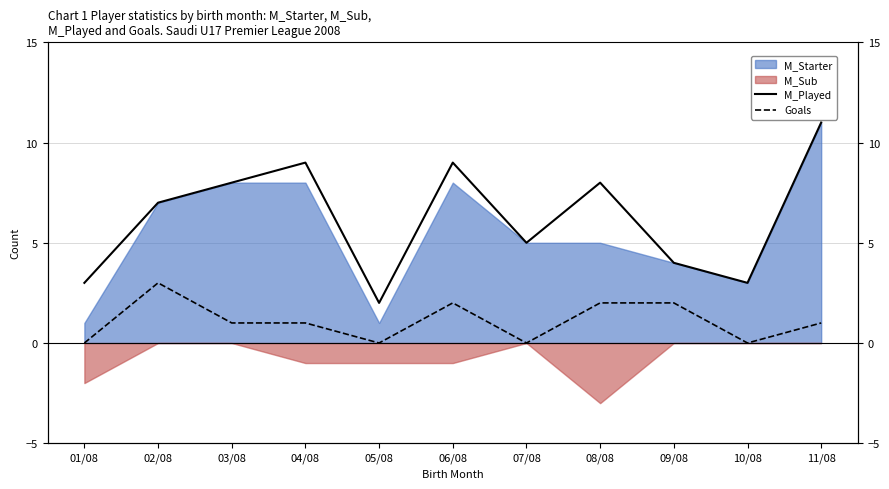

How many data points in M_Played are above 7?

5